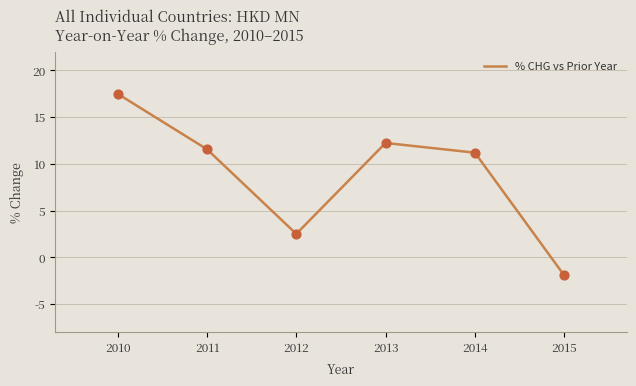

Approximately how many times larger is the value at 2013 compared to 2011?

1.1